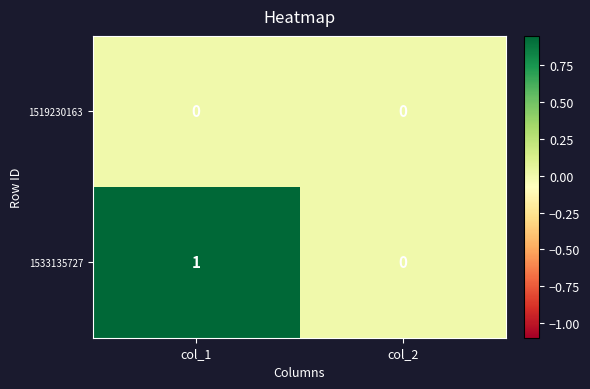

Between col_1 and col_2, which series saw the biggest shift?

1533135727